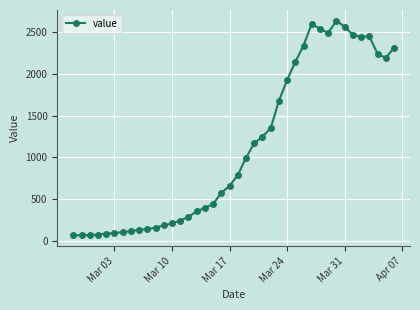

What is the value of the 14th point from the left?

240